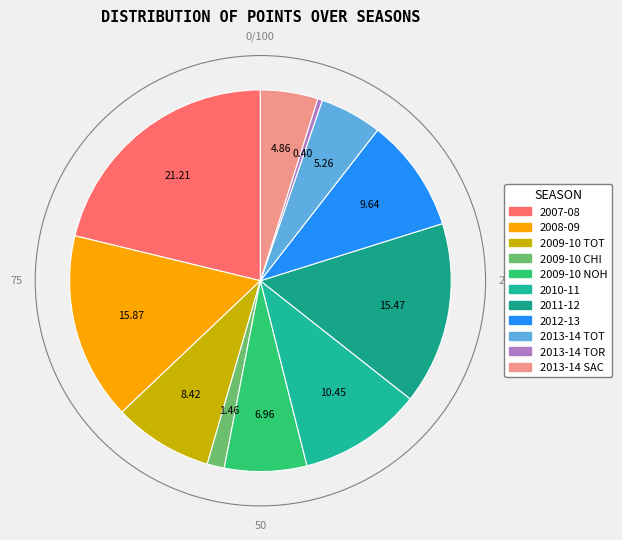

How many slices are in this pie chart?

11